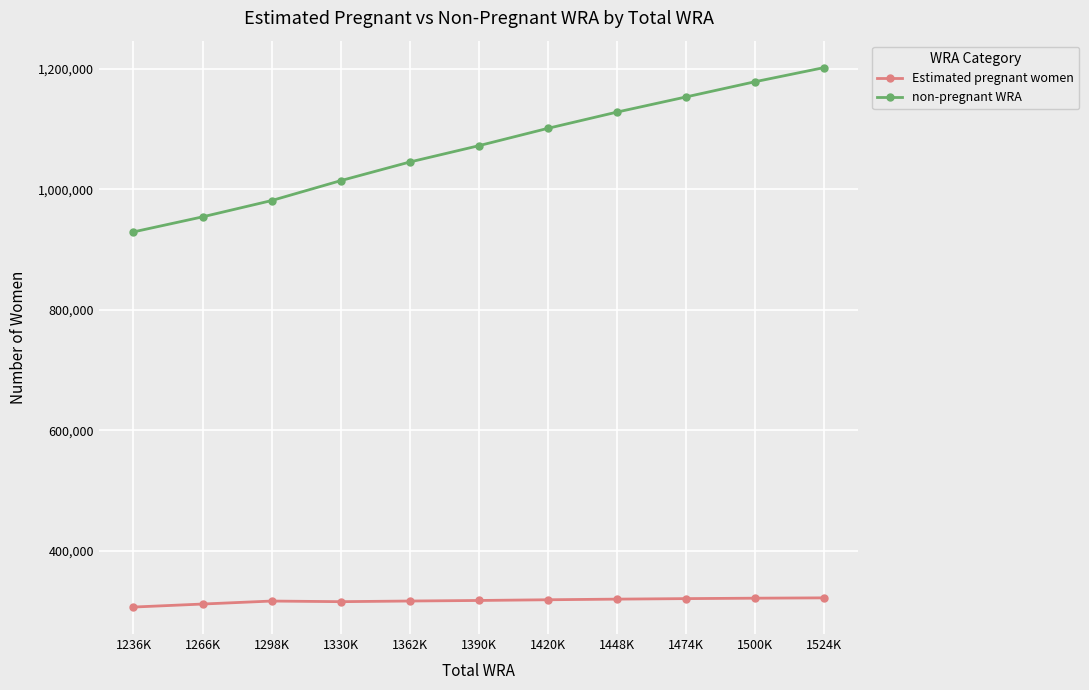

True or false: Estimated pregnant women and non-pregnant WRA intersect in this chart.

False